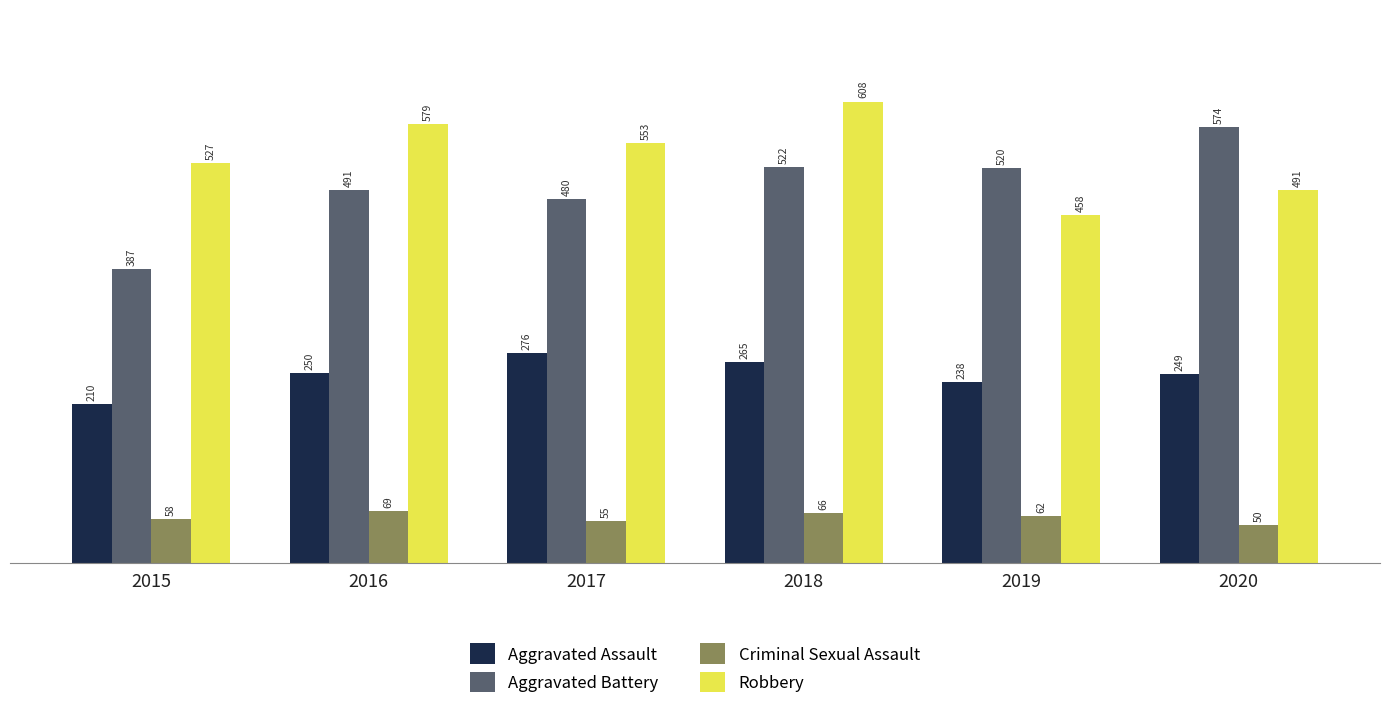

What is the maximum value for Criminal Sexual Assault?

69